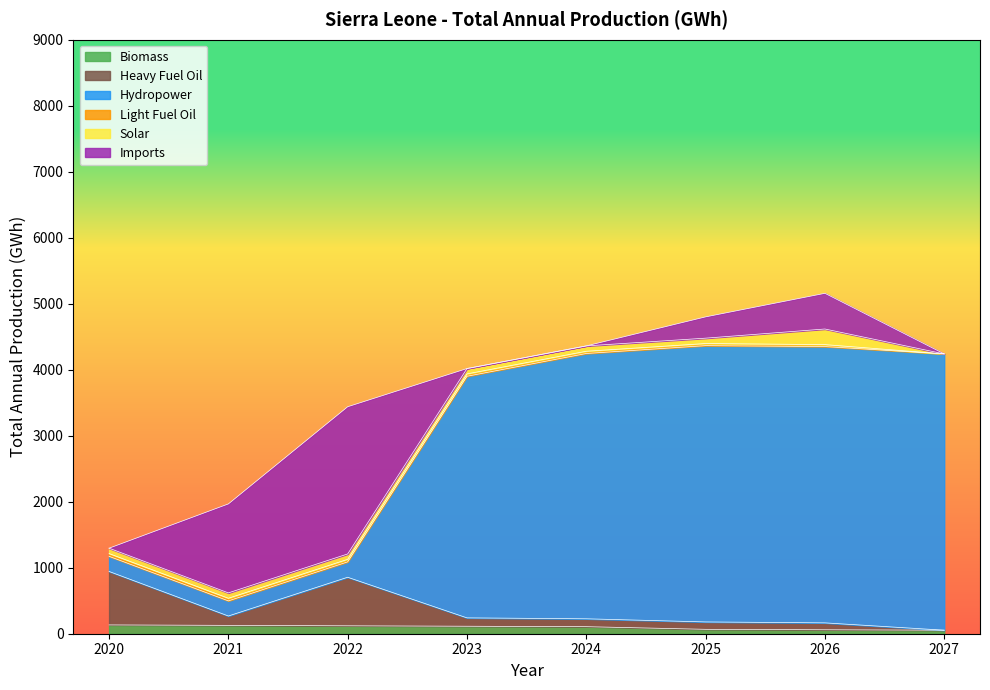

True or false: Hydropower and Biomass intersect in this chart.

False